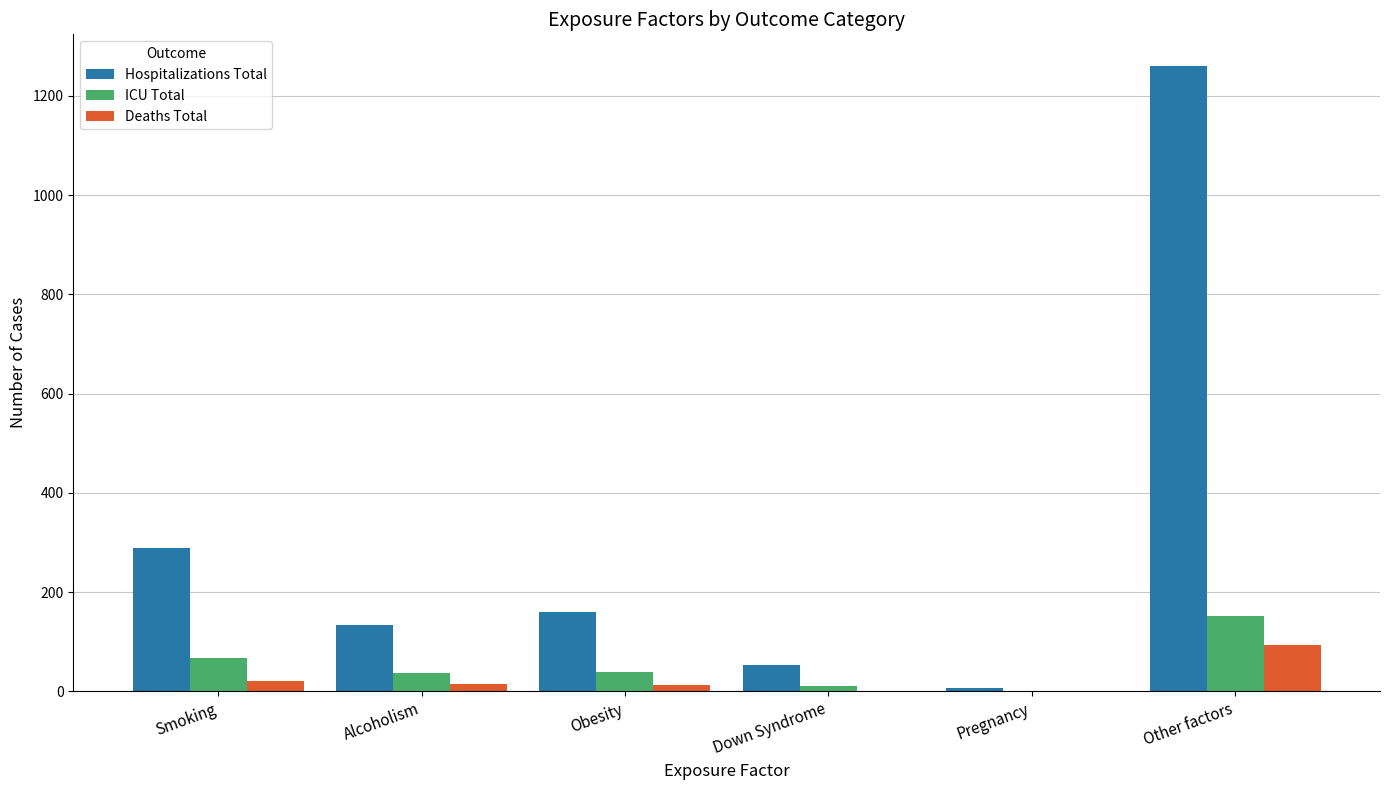

Is the value of Deaths Total at Obesity greater than the value of Hospitalizations Total at Alcoholism?

No